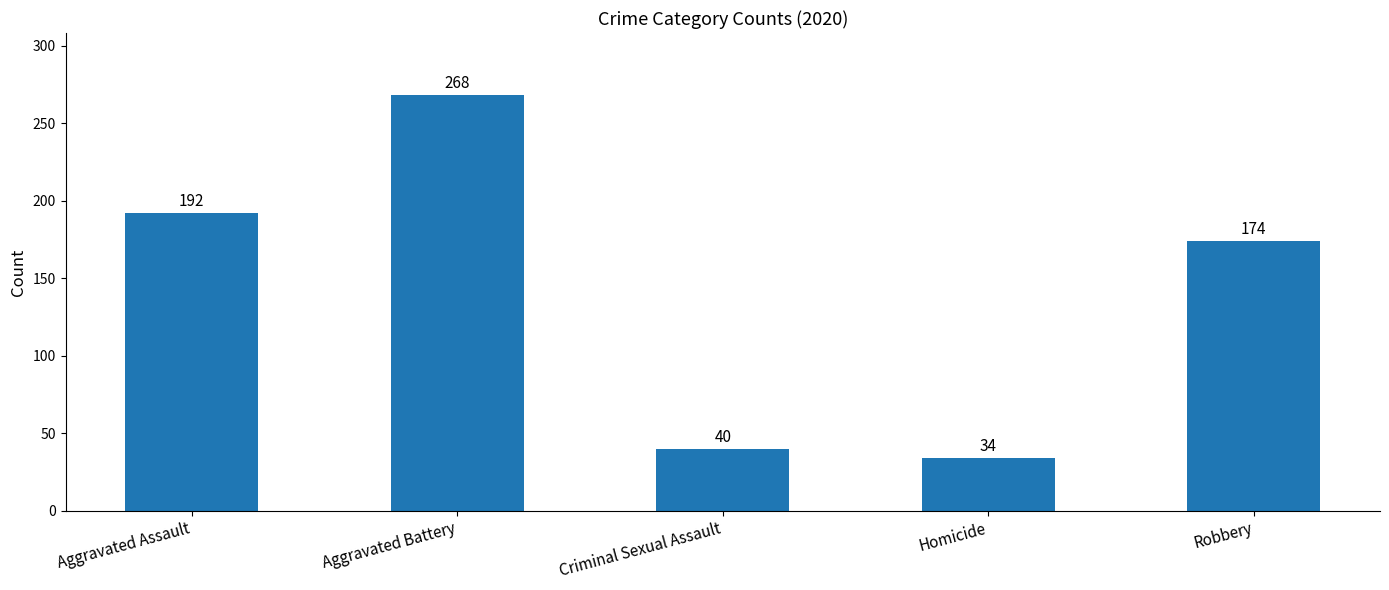

Reading left to right, transcribe all the data shown in this chart.

192	268	40	34	174